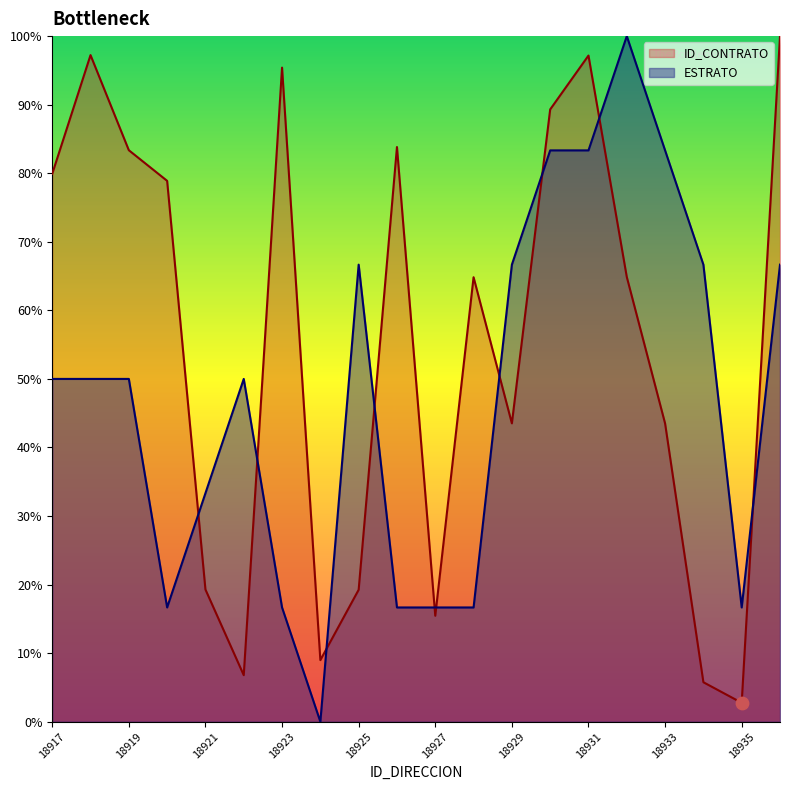

Is the value of ESTRATO at 18919 greater than the value of ID_CONTRATO at 18936?

No